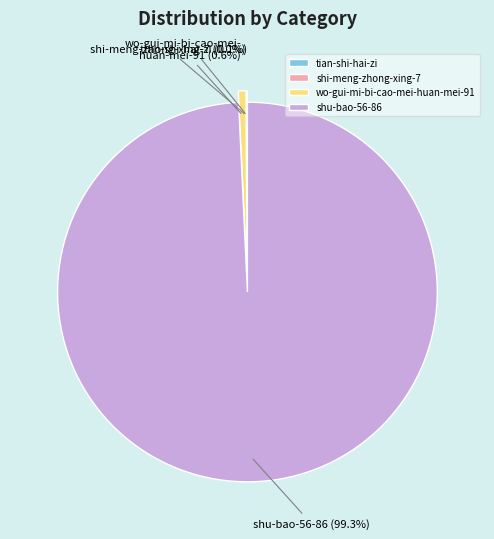

To the nearest percent, what is the difference between the largest and smallest slice percentages?

99%